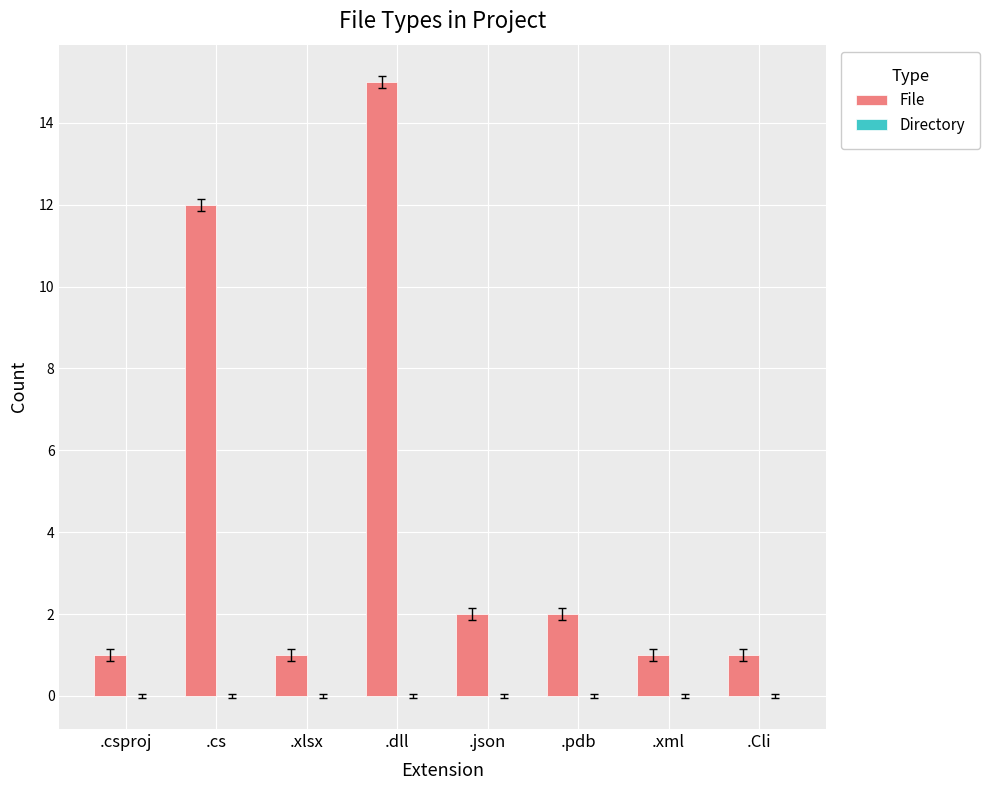

Reading right to left, list all the values displayed in this chart.

.Cli=1	.xml=1	.pdb=2	.json=2	.dll=15	.xlsx=1	.cs=12	.csproj=1